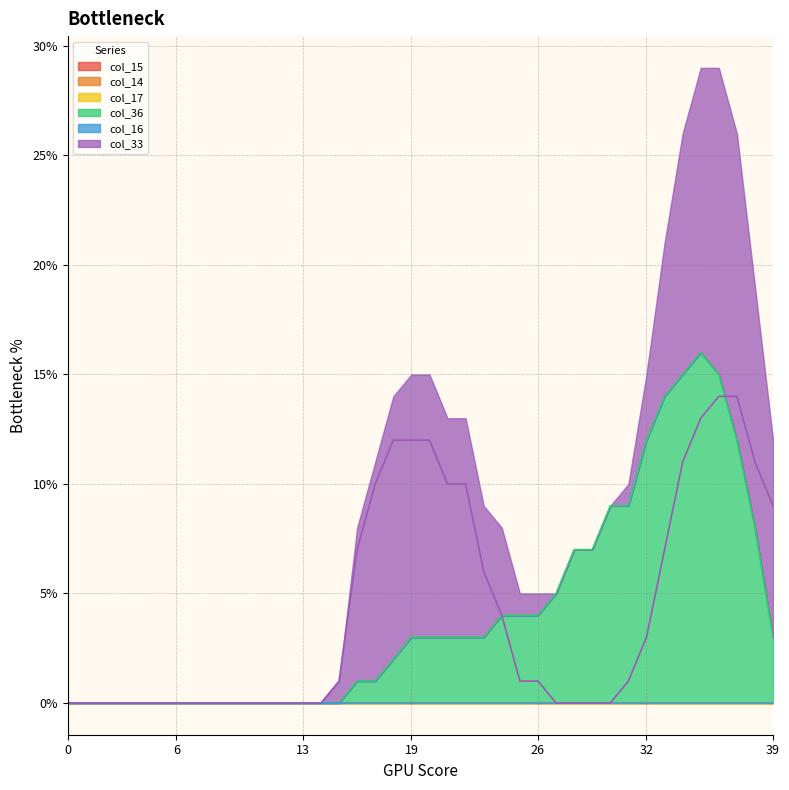

The col_16 series shows 0 at 32. True or false?

True